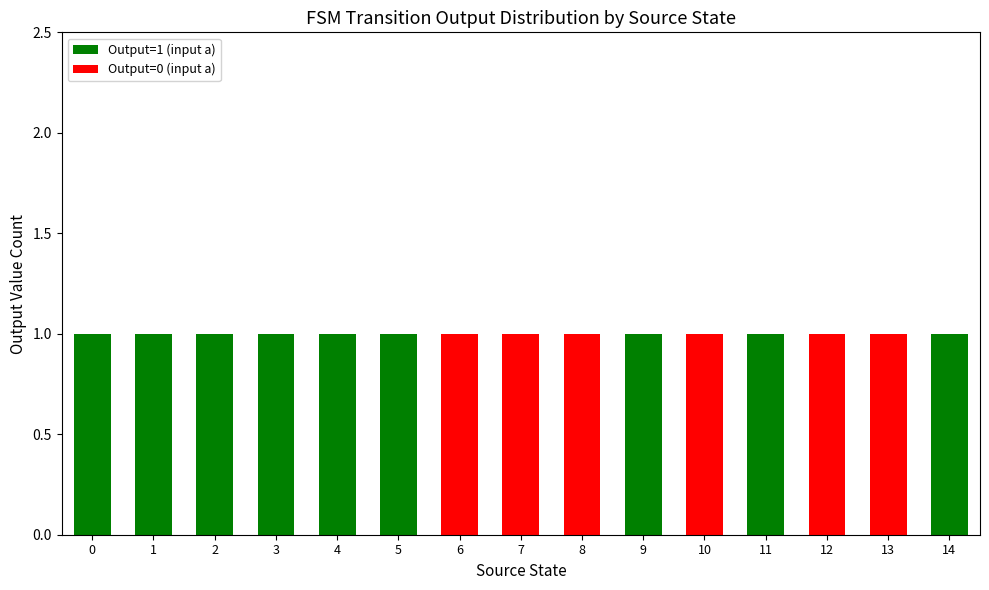

Reading left to right, what are the values for Output=1 (input a)?

0=1	1=1	2=1	3=1	4=1	5=1	6=0	7=0	8=0	9=1	10=0	11=1	12=0	13=0	14=1